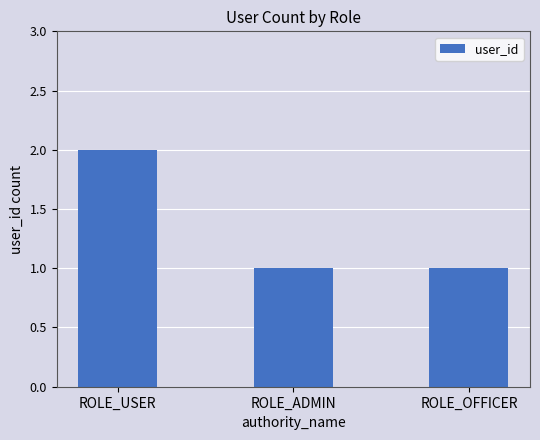

Reading left to right, extract all data points from this chart.

2	1	1